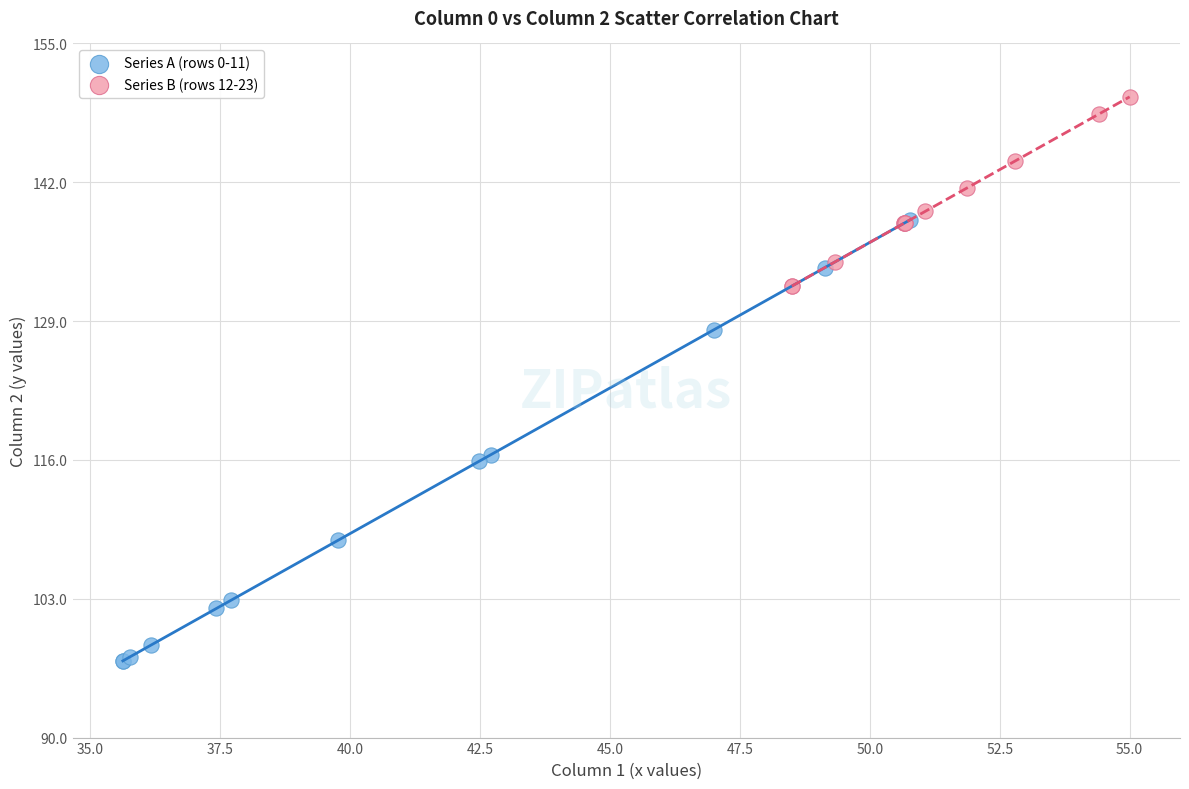

Which series has the largest Y range (max minus min)?

Series A (rows 0-11)